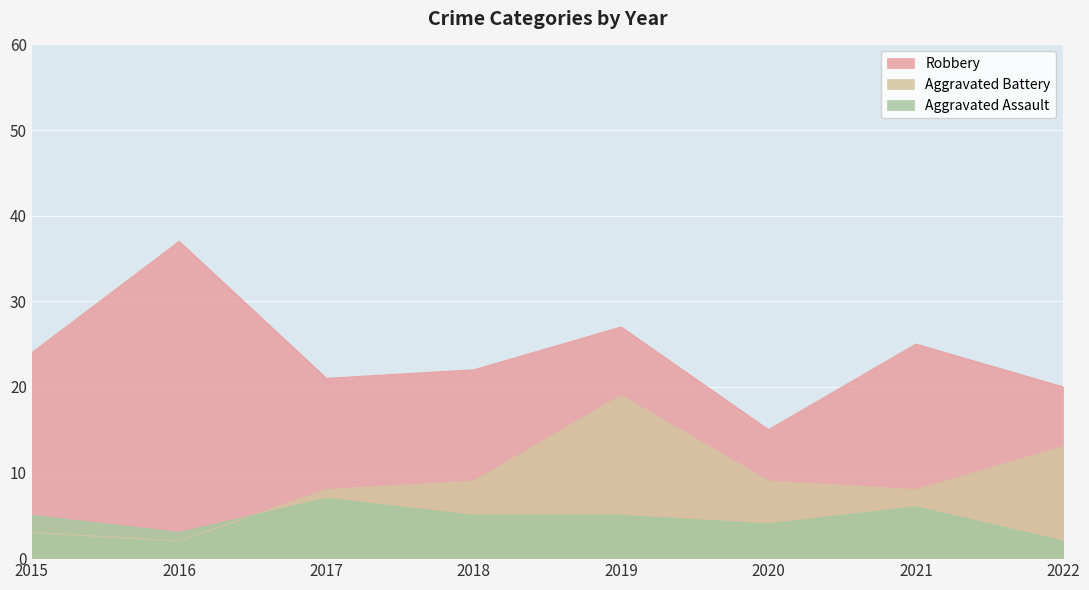

What is the value of the Robbery point at the 4th from the left?

22